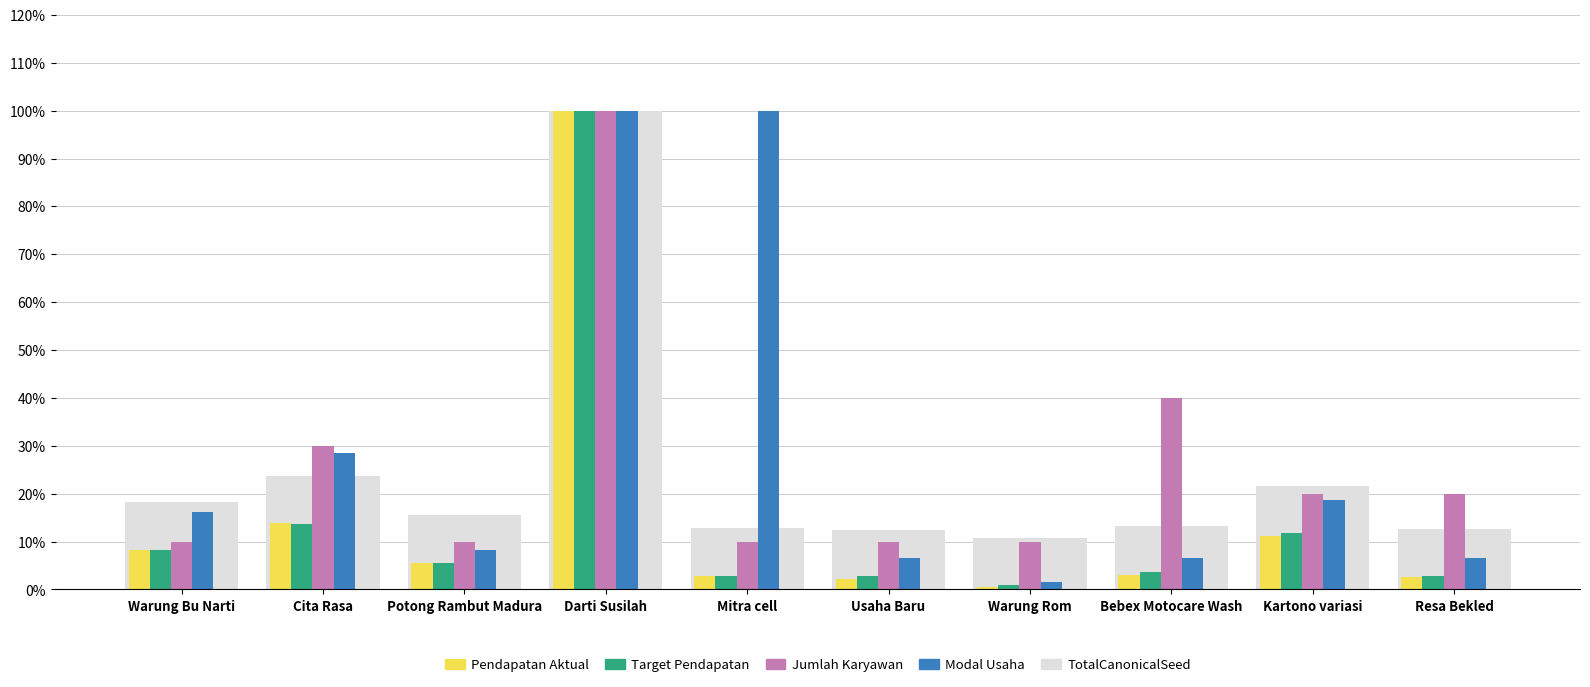

What is the total value across all series at Resa Bekled?

31.8